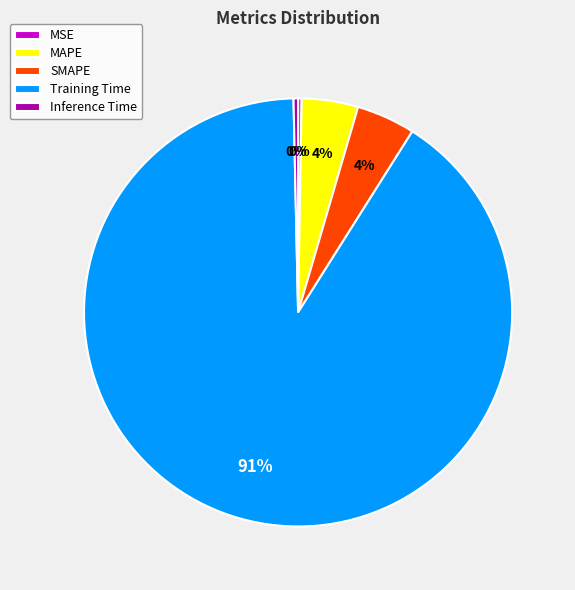

Which has a higher value, Training Time or Inference Time?

Training Time